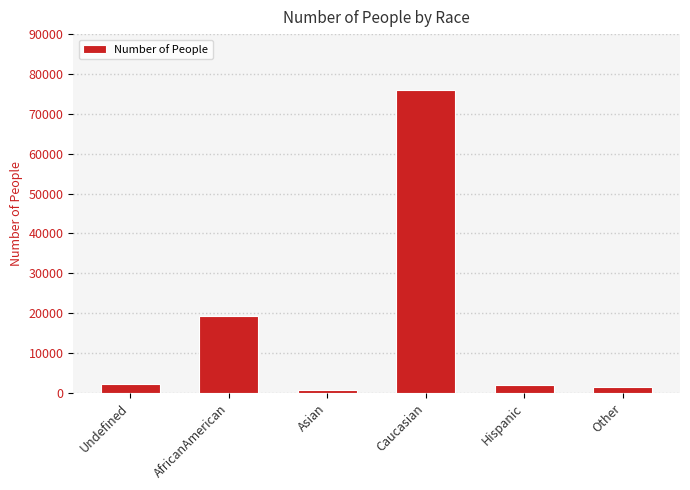

Which has a higher value, Asian or AfricanAmerican?

AfricanAmerican